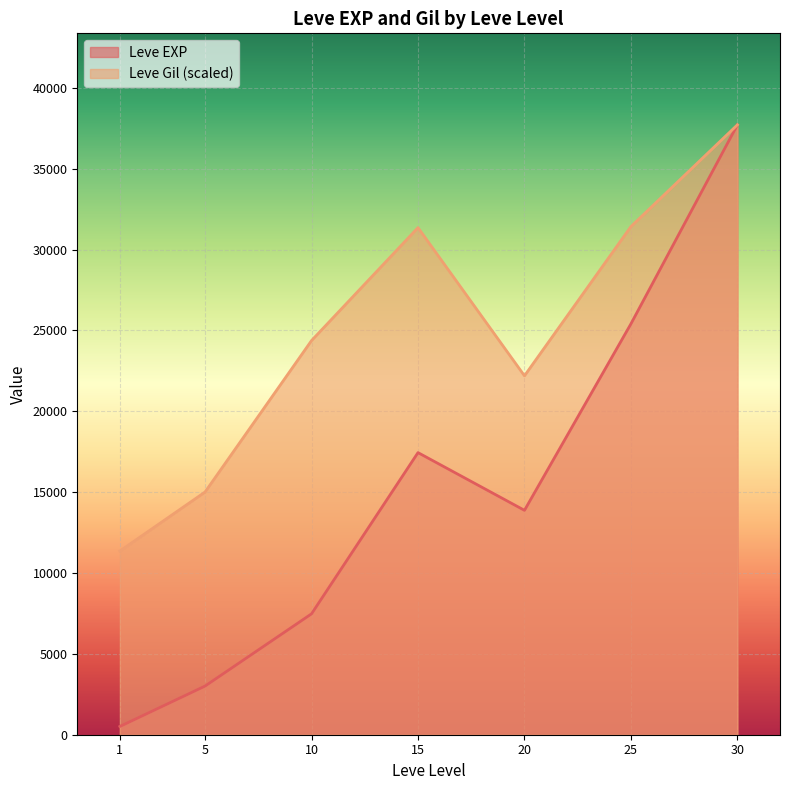

Which series has the largest total across all categories?

Leve Gil (scaled)